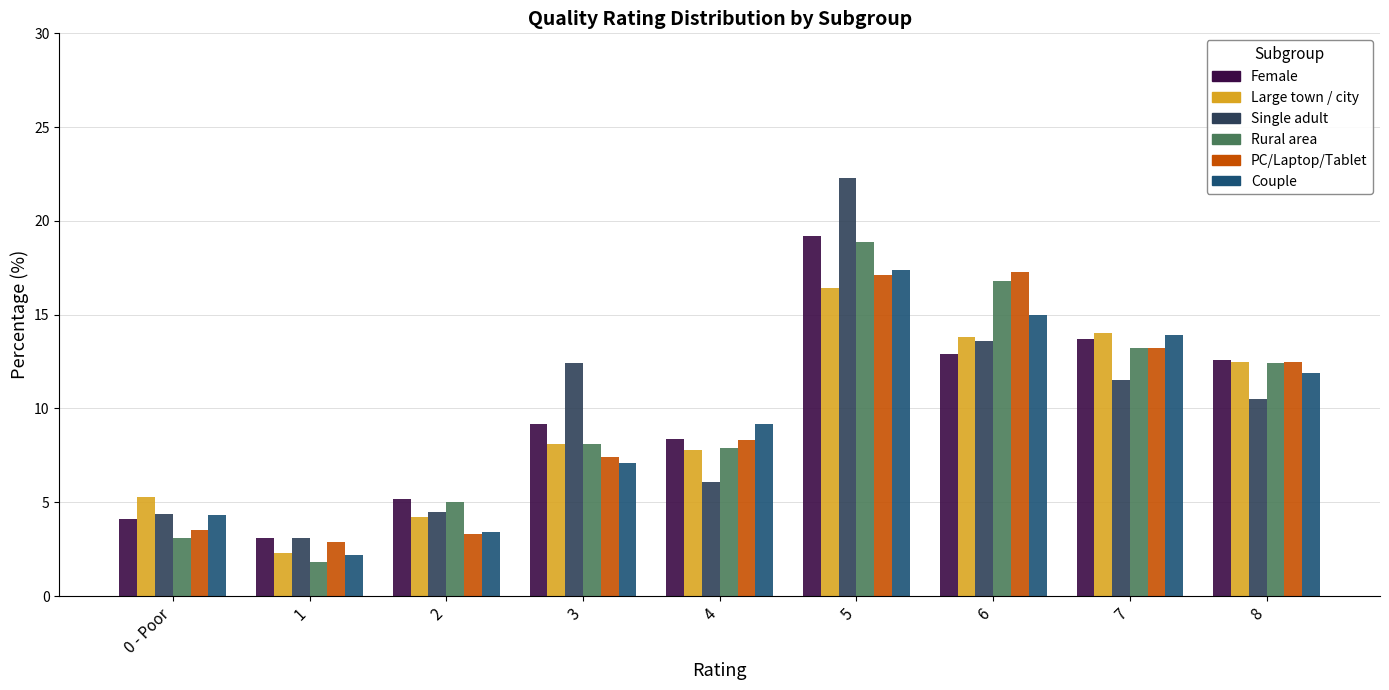

How many distinct data groups are displayed?

6